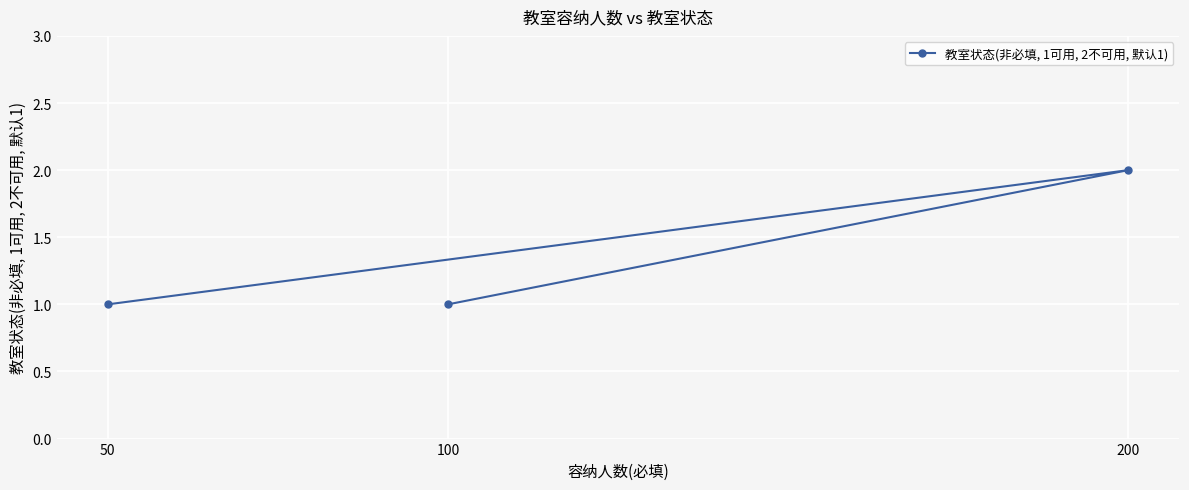

Approximately how many times larger is the value at 100 compared to 50?

1.0